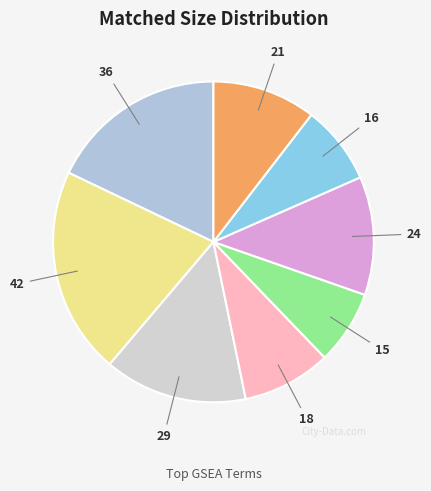

Count the number of slices in the pie.

8